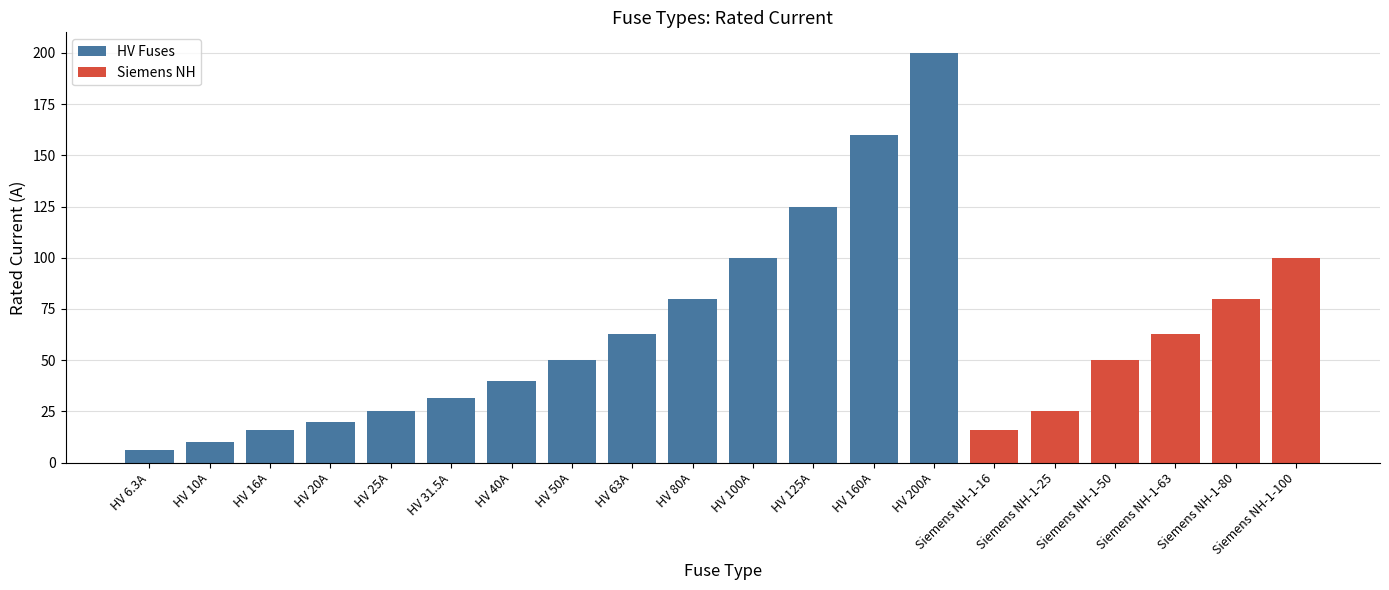

What is the label of the 1st bar from the left?

HV 6.3A